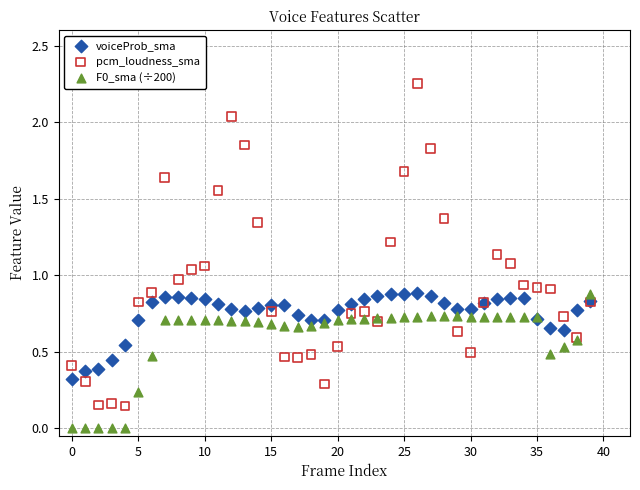

Which series has the largest Y range (max minus min)?

pcm_loudness_sma